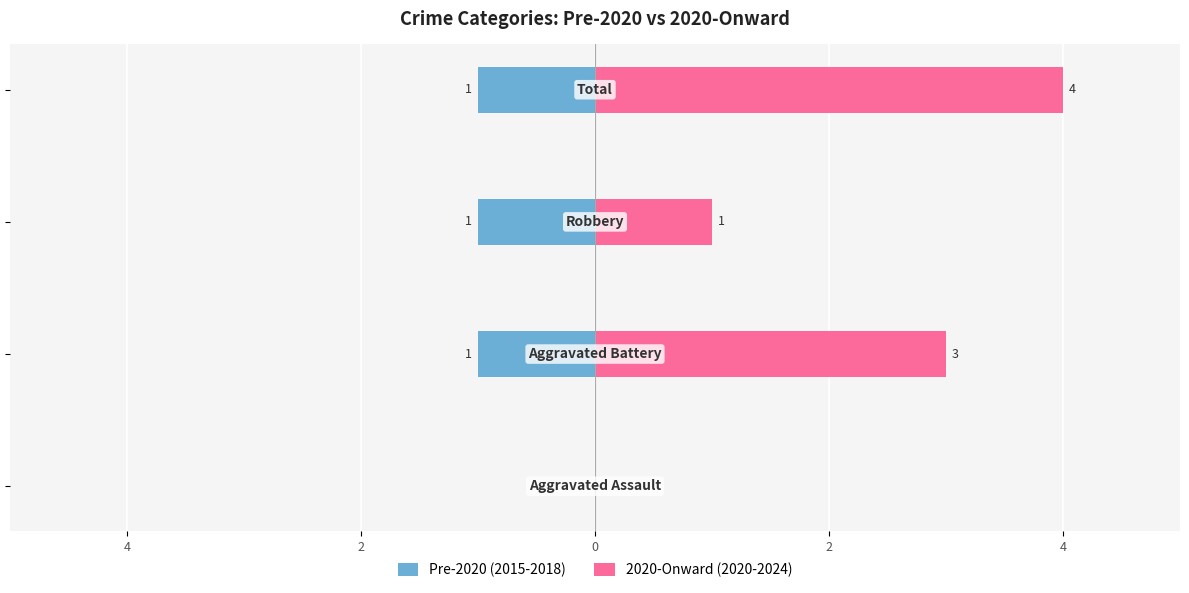

Between 4 and 2, which is larger?

4